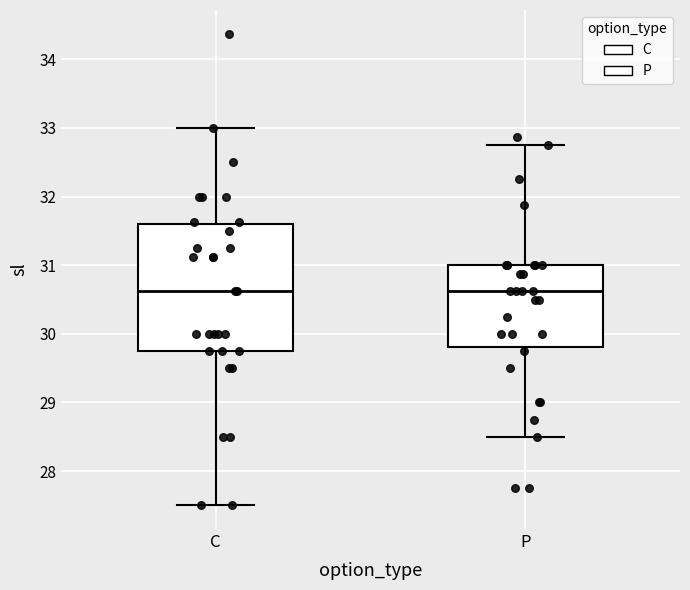

Reading left to right, read every box against the y-axis: the position of its median line, the range the box covers, and the ends of its whiskers. The values are not printed on the chart, so give them approximately, as read against the axis.

C: median 30.6, box 29.8 to 31.6, whiskers 27.5 to 33.0
P: median 30.6, box 29.8 to 31.0, whiskers 28.5 to 32.8